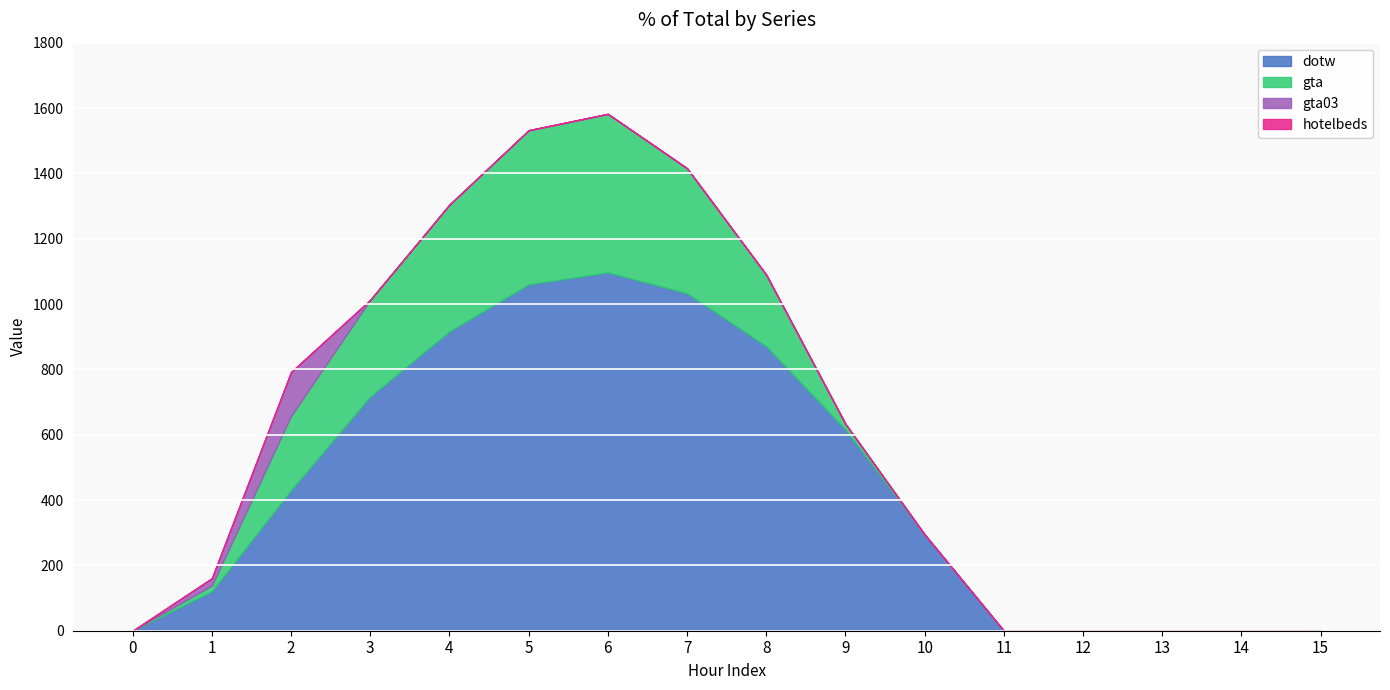

Between 10 and 5, which is larger?

5